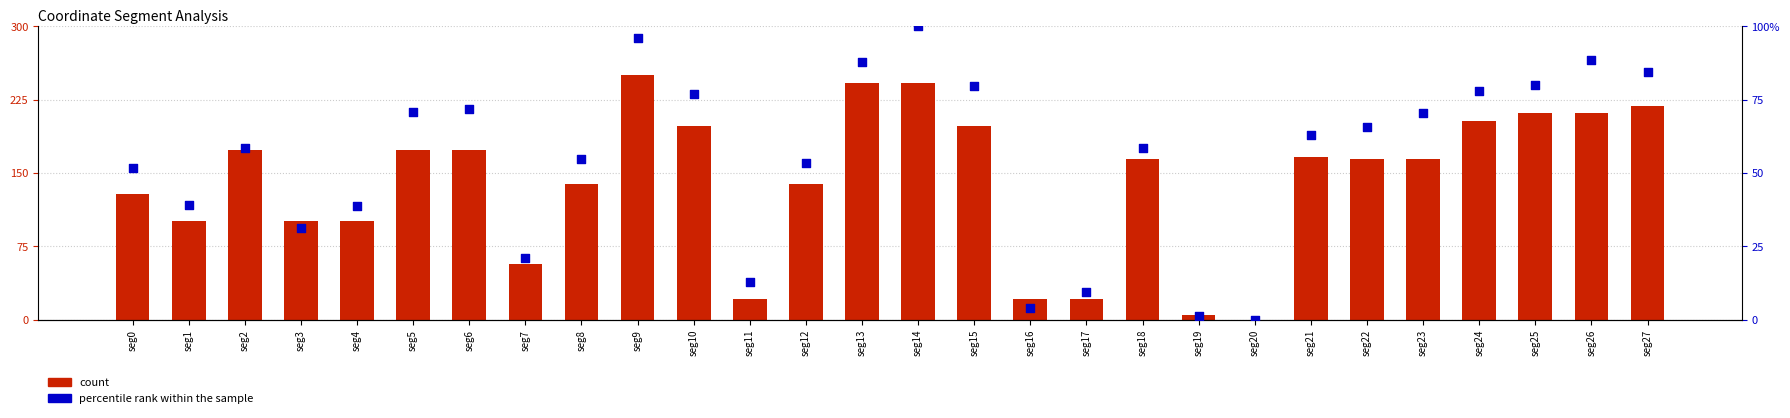

Is the value of count at seg2 greater than the value of percentile rank within the sample at seg27?

Yes